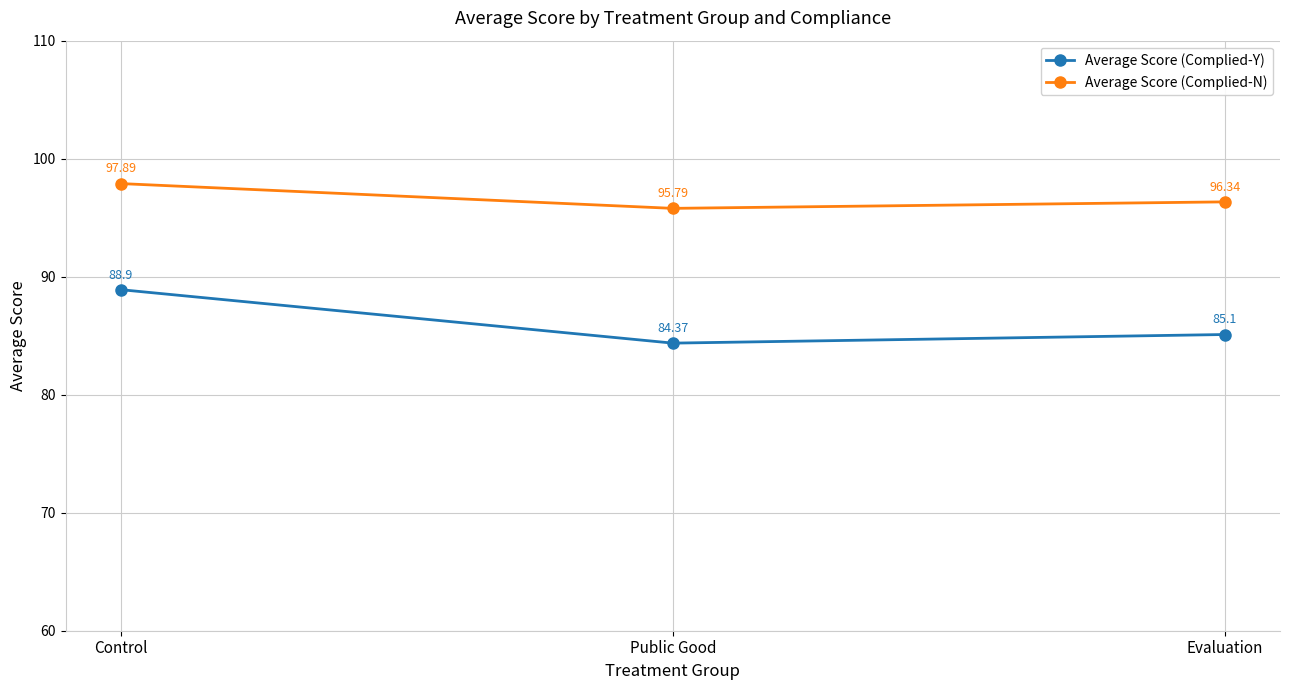

Which series has the widest spread of values?

Average Score (Complied-Y)